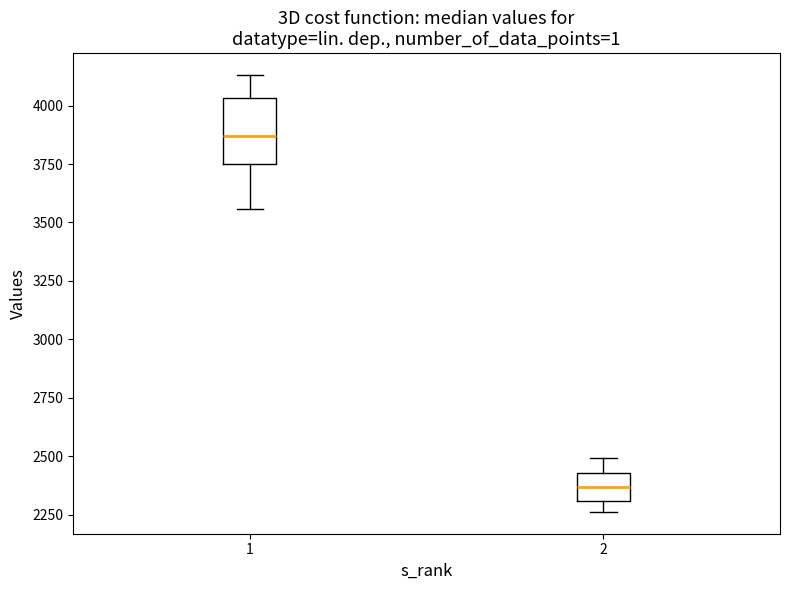

Reading left to right, transcribe this box plot: for each box, give where its median line is, the range the box spans, and where its two whiskers end, as read against the y-axis. The values are not printed on the chart, so give them approximately, as read against the axis.

1: median 3850, box 3750 to 4050, whiskers 3550 to 4150
2: median 2350, box 2300 to 2450, whiskers 2250 to 2500